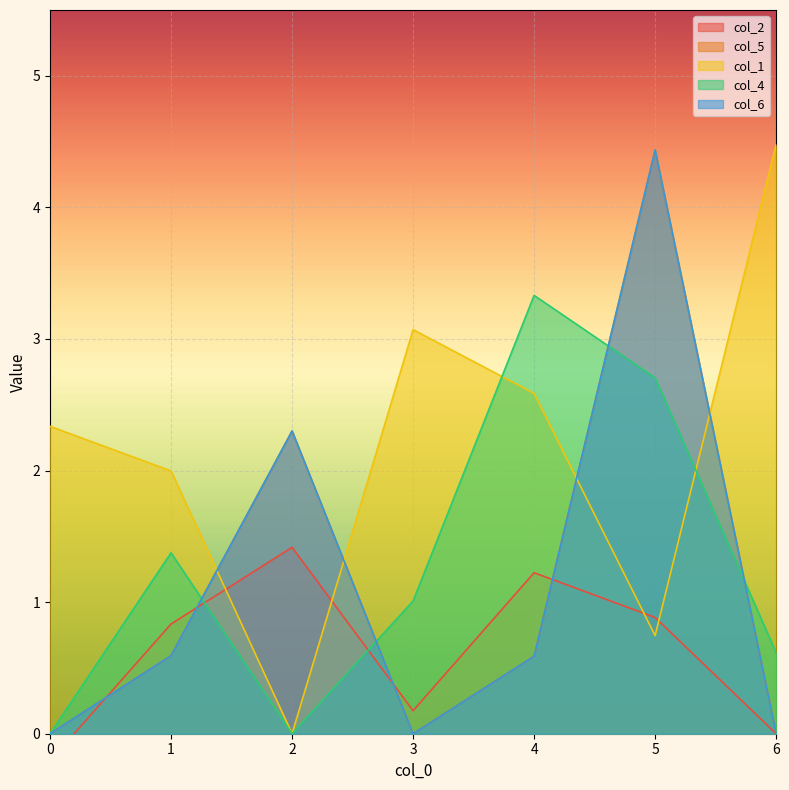

Is the value of col_2 at 0 greater than the value of col_1 at 6?

No